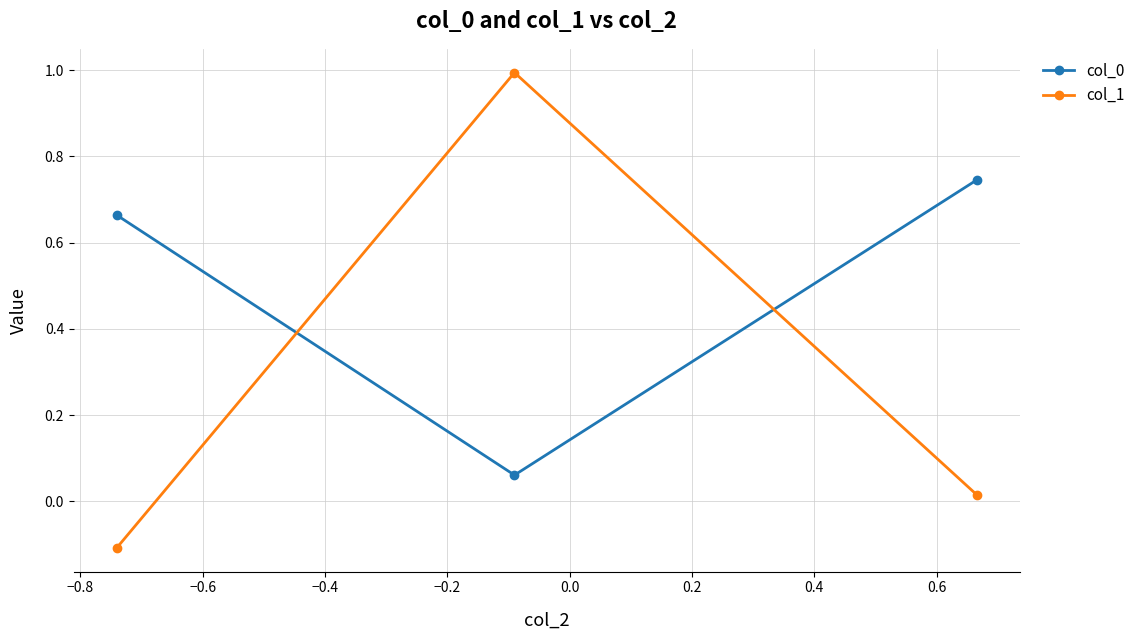

What is the difference between the maximum and minimum values in the col_1 series?

1.1